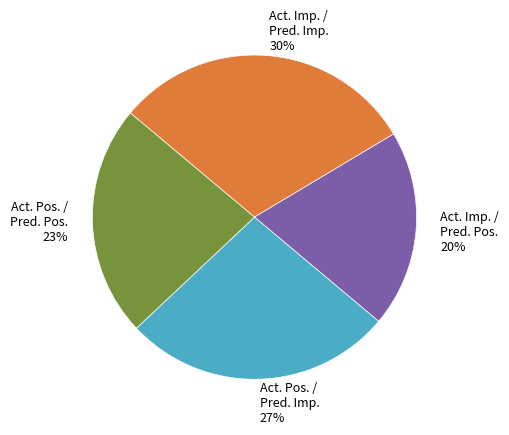

Is there a majority slice in this chart?

No